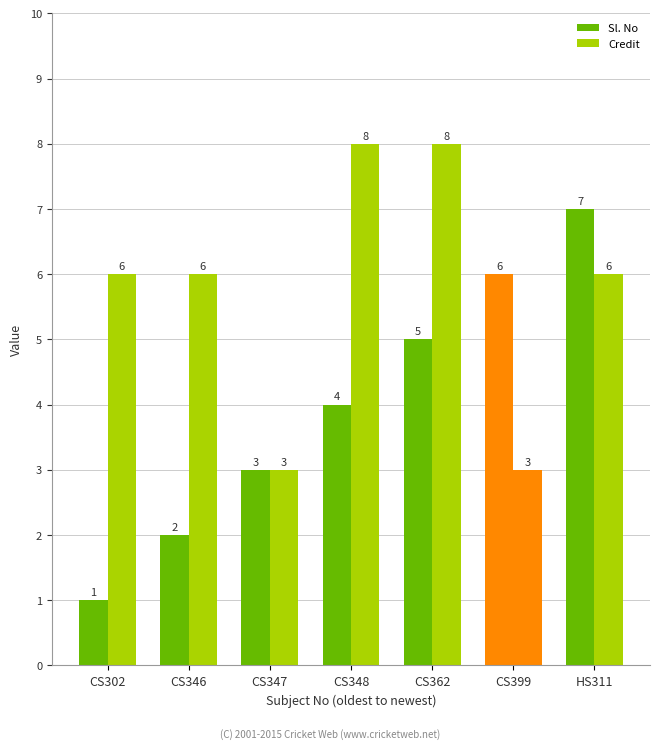

Which series has the widest spread of values?

Sl. No